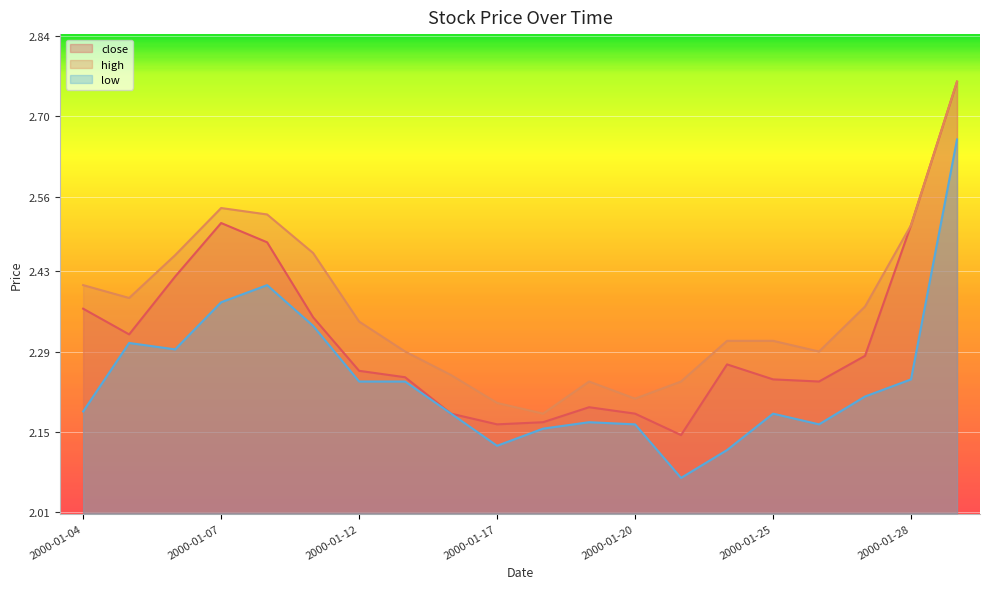

How many lines are shown in the chart?

3